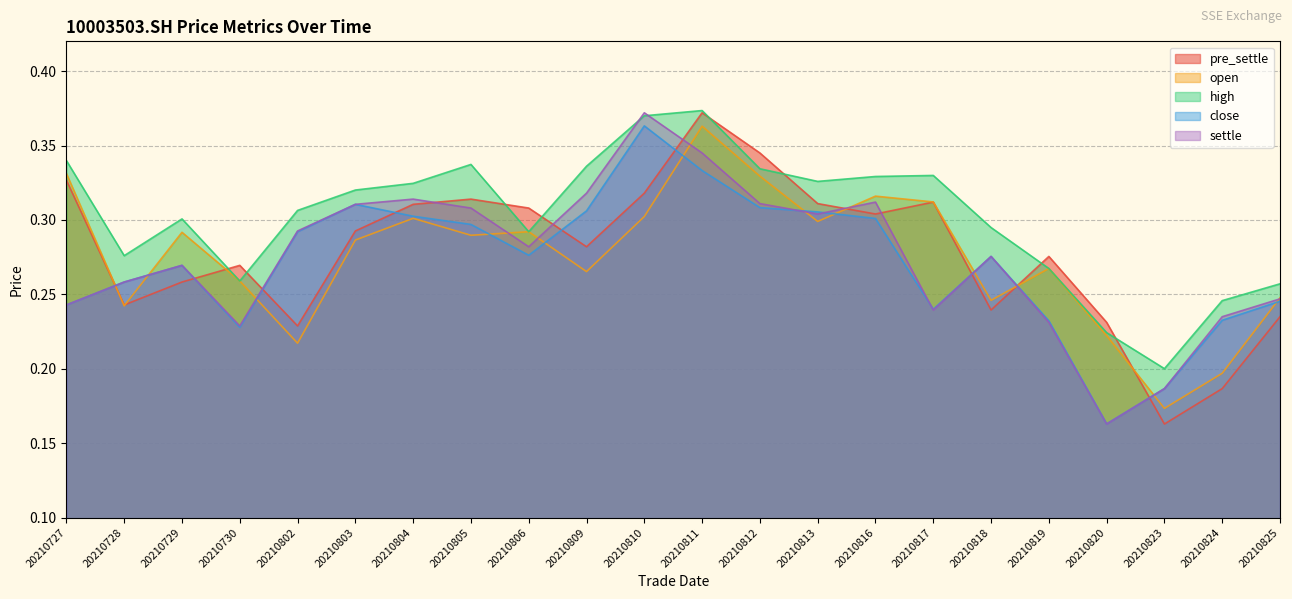

At which label is close closest to 0?

20210820